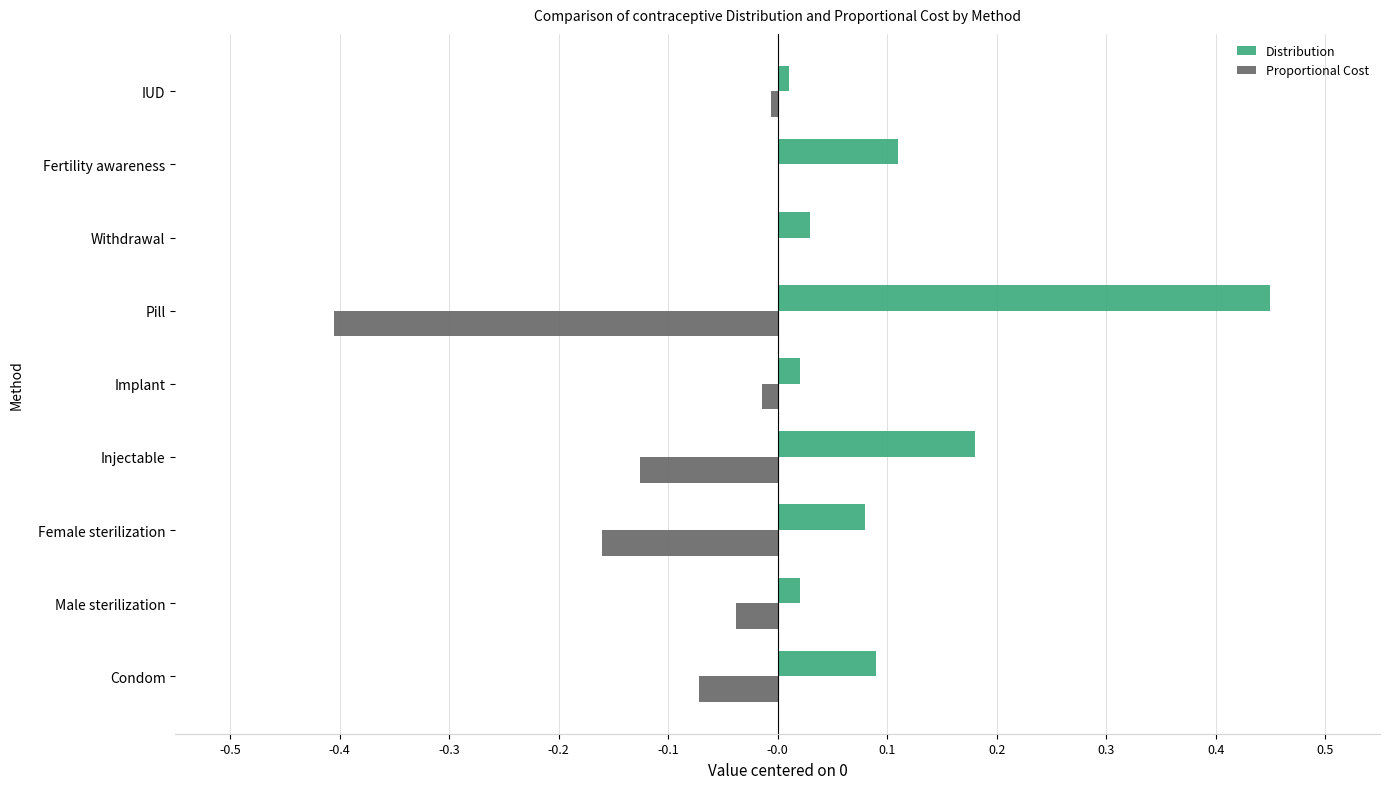

Is it true that Proportional Cost equals -0.2 at Withdrawal?

False